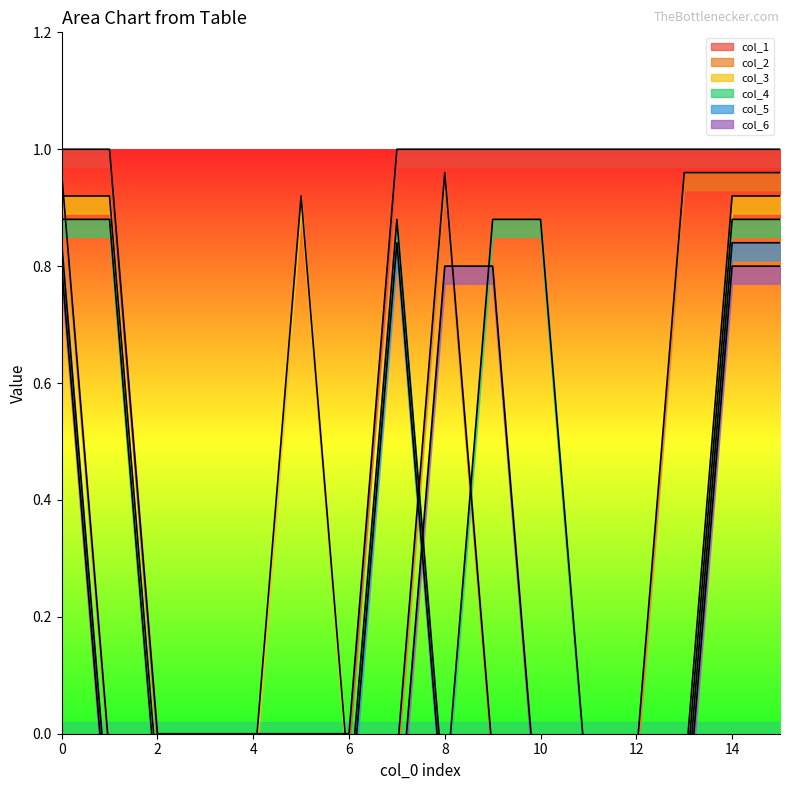

After their last crossing, which series has the higher values: col_1 or col_3?

col_1